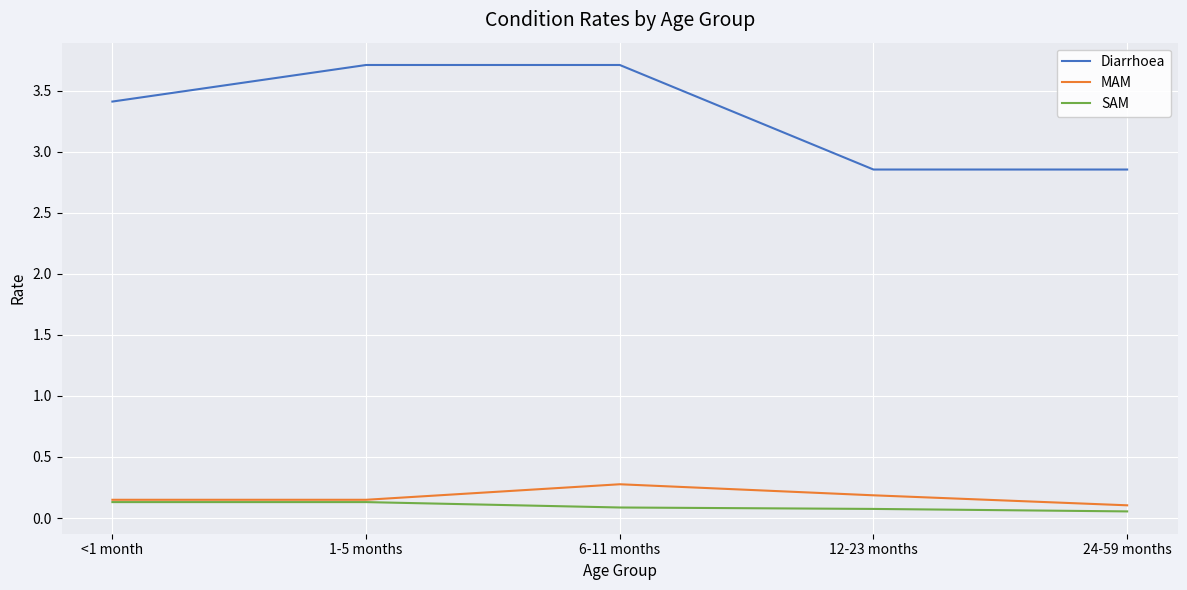

True or false: Diarrhoea and SAM intersect in this chart.

False